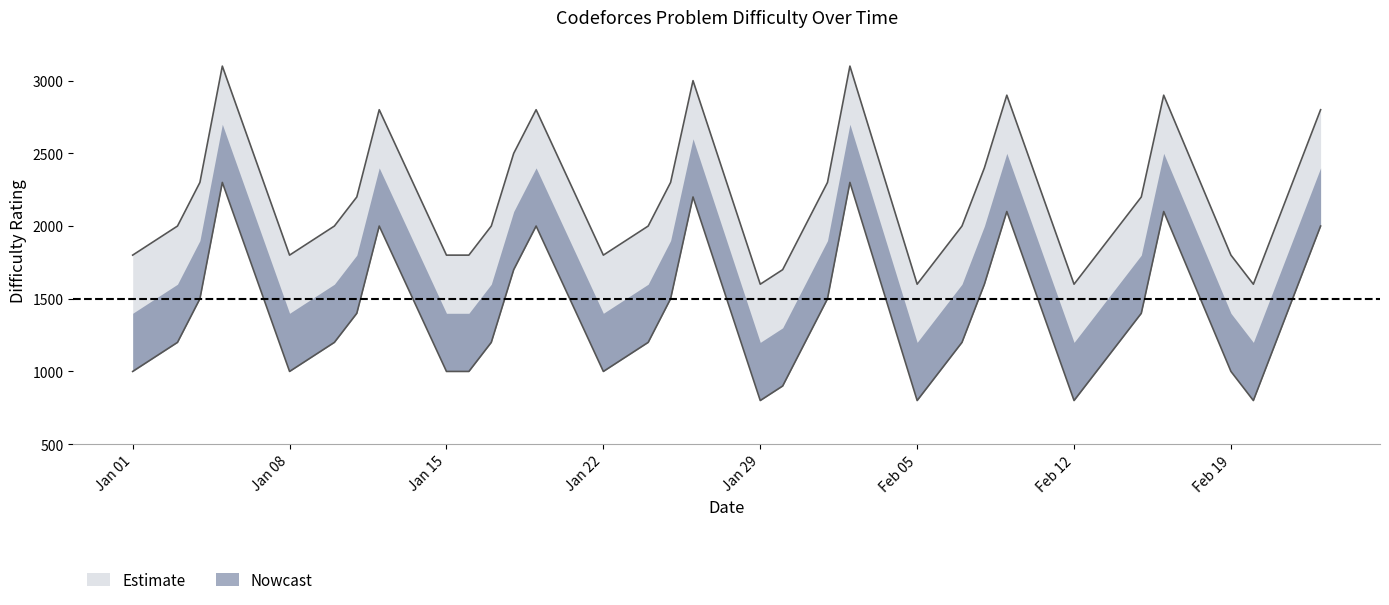

True or false: upper and difficulty cross at least once.

False